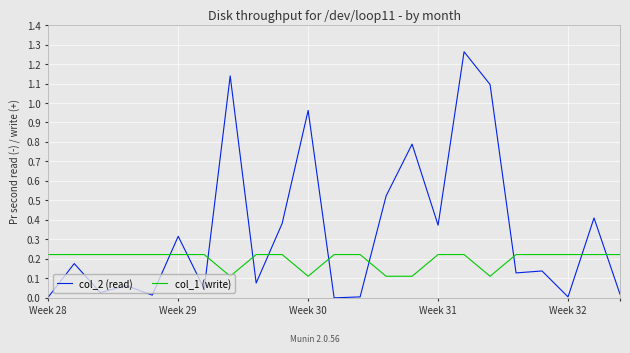

List the series in order of their overall mean, highest first.

col_2 (read), col_1 (write)